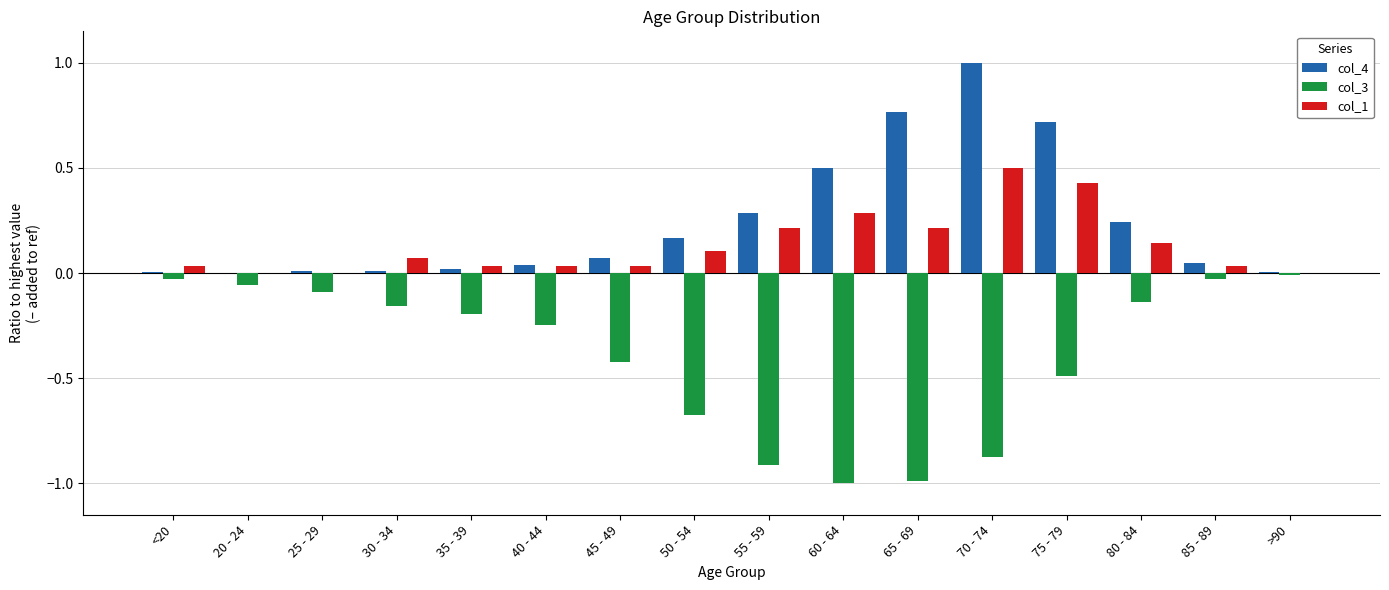

Are the bars grouped side by side (vs. stacked)?

Yes